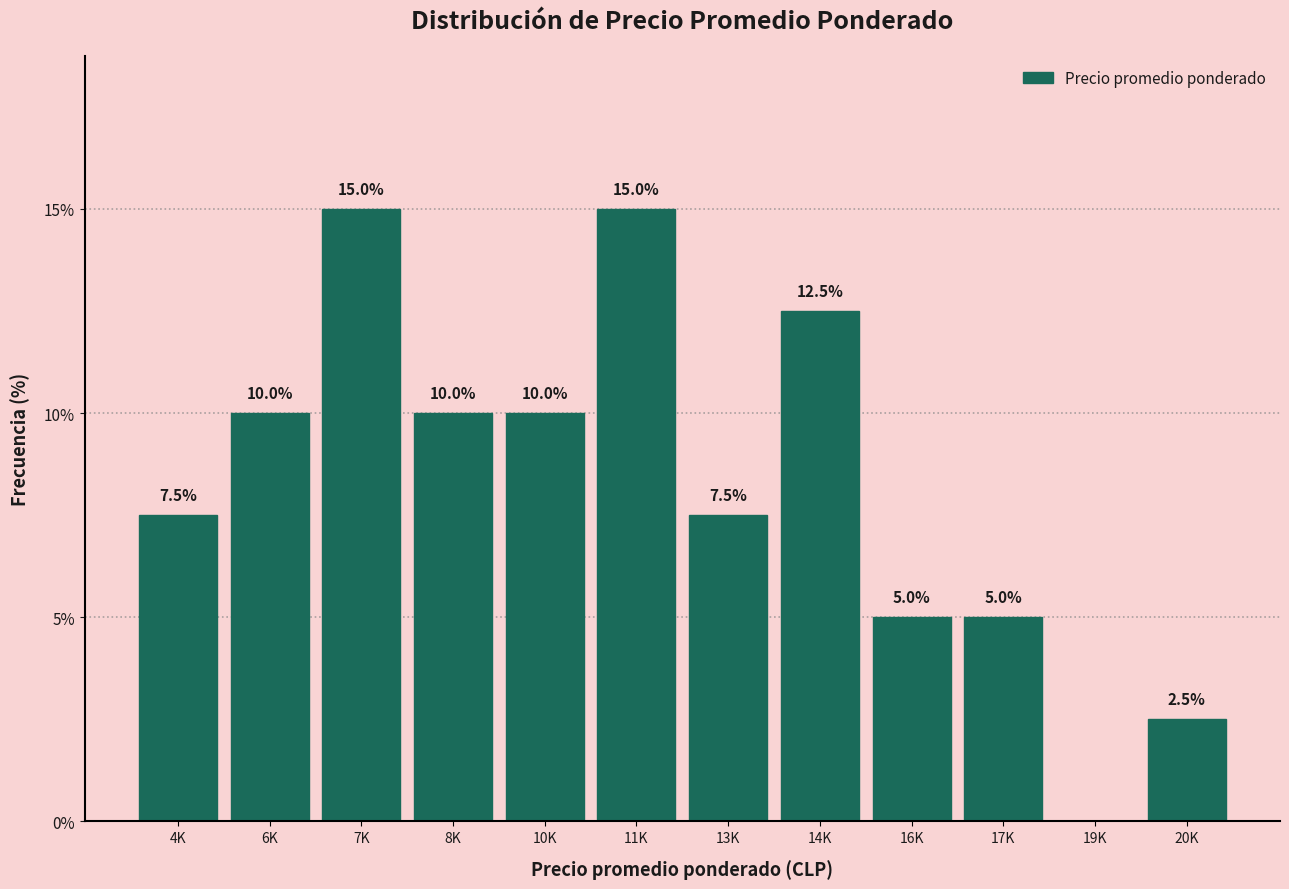

Reading left to right, transcribe all the data shown in this chart.

4K=7.5	6K=10.0	7K=15.0	8K=10.0	10K=10.0	11K=15.0	13K=7.5	14K=12.5	16K=5.0	17K=5.0	19K=0.0	20K=2.5